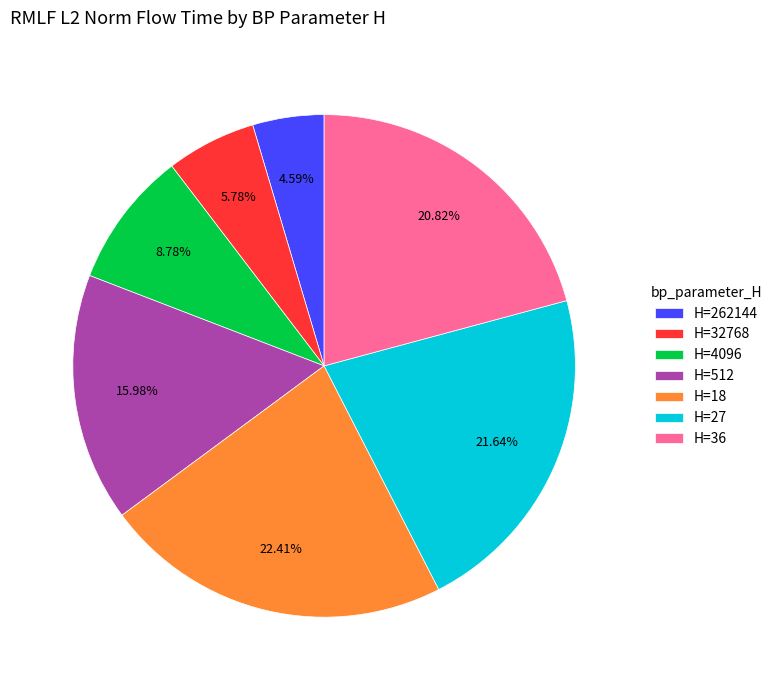

Which slice is the largest?

H=18